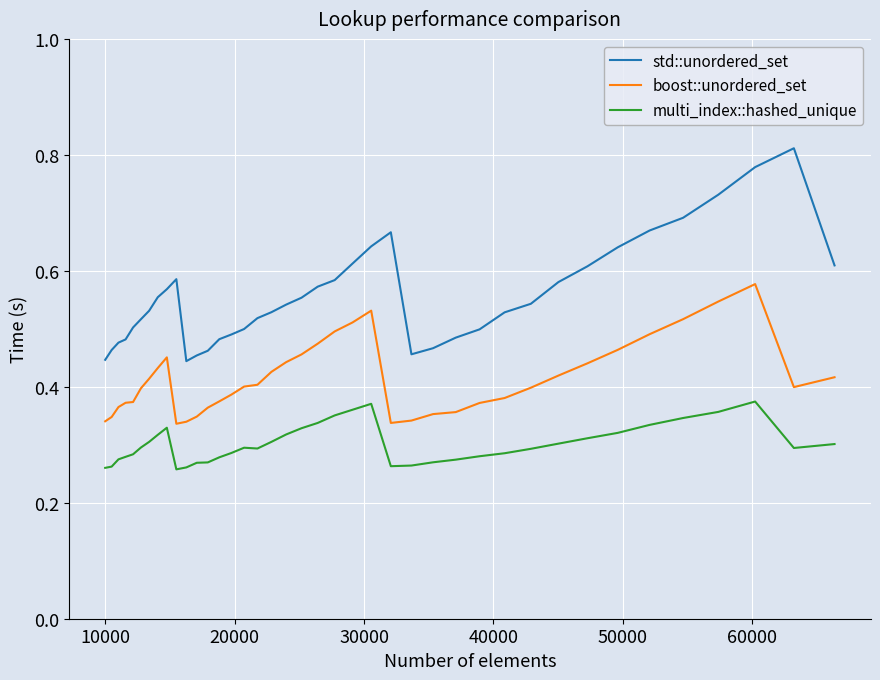

Which series has the widest spread of values?

std::unordered_set